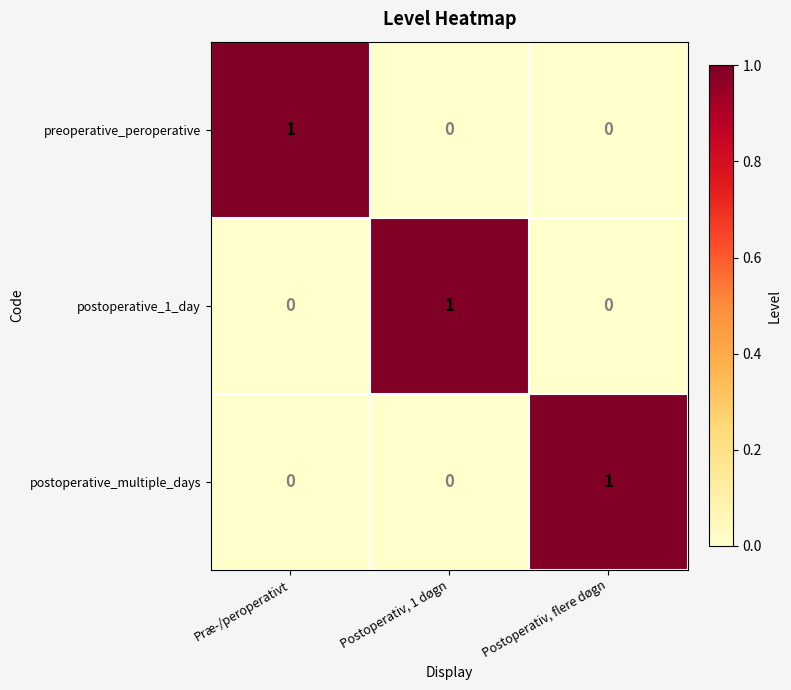

What is the total value across all series at Postoperativ, flere døgn?

1